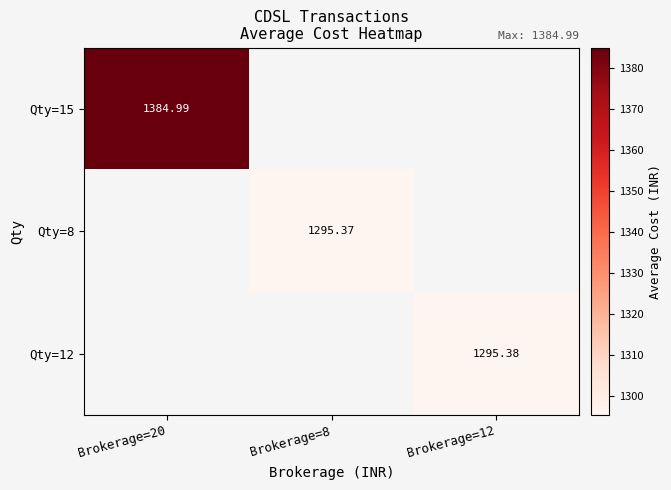

Is the value of Qty=8 at Brokerage=20 greater than the value of Qty=15 at Brokerage=12?

No